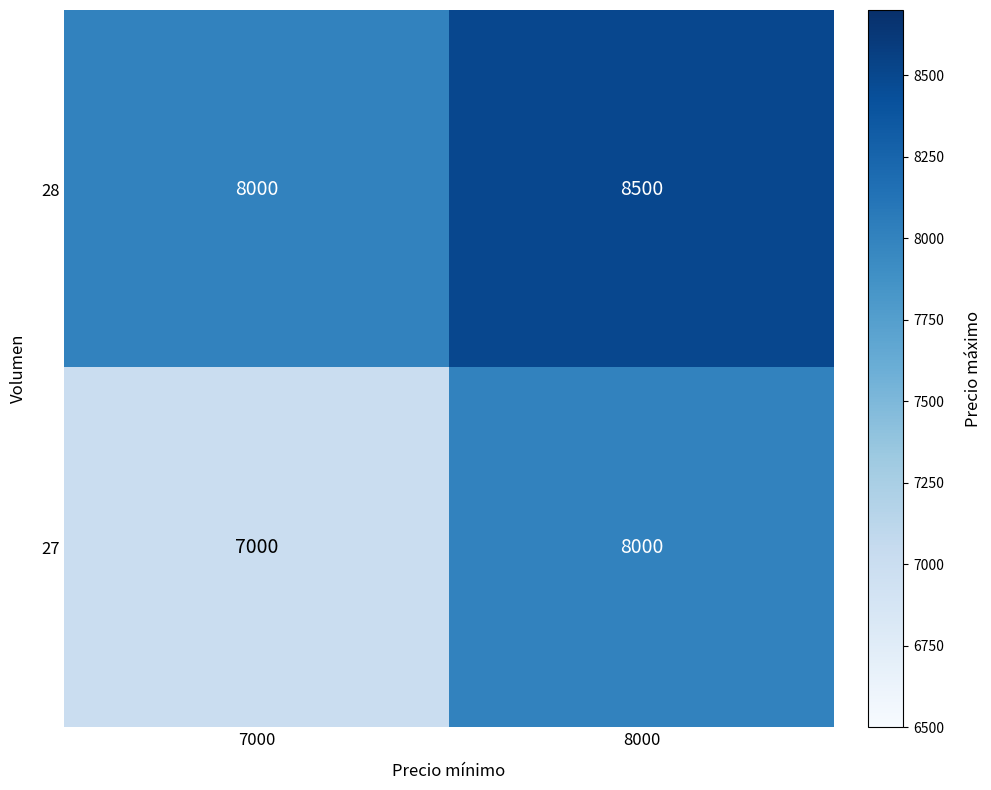

Reading left to right, what are all the values shown in this chart?

28: 8000	8500
27: 7000	8000